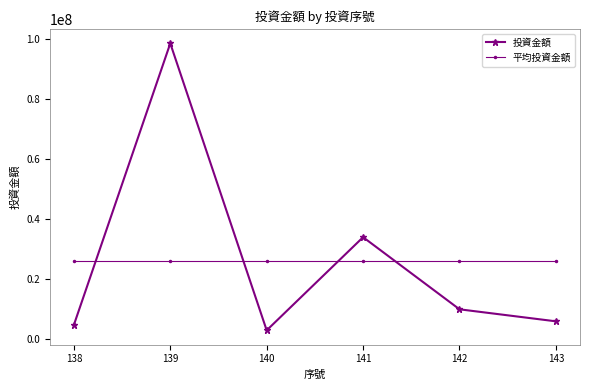

True or false: 平均投資金額 has a value of 26050000 at 139.

True